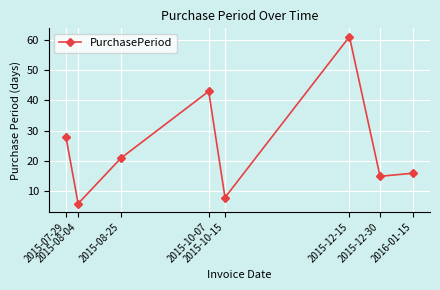

What position from the left is 2015-10-07?

4